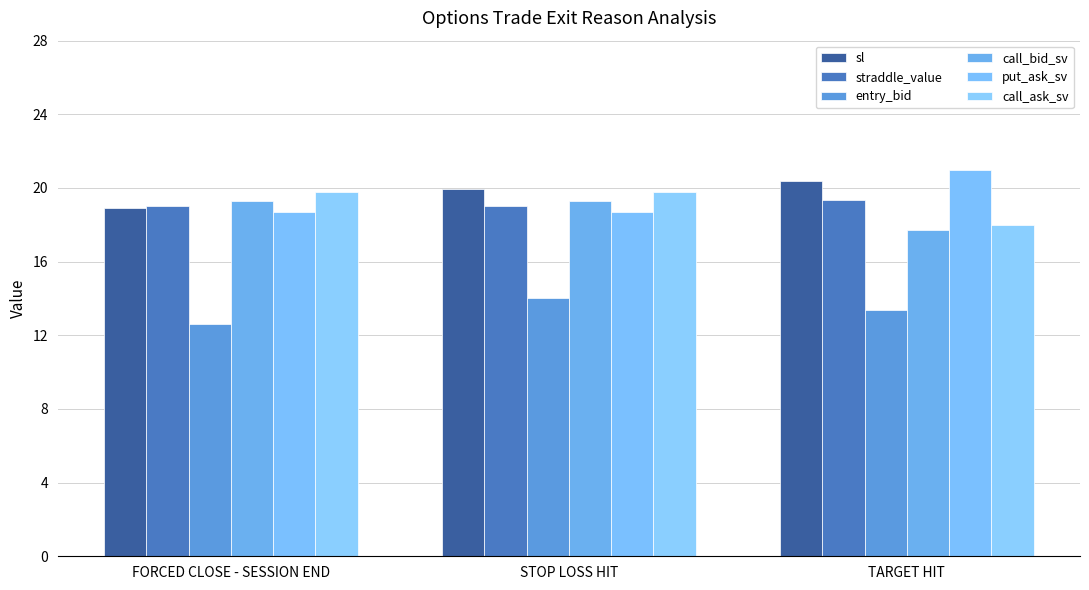

List the labels in order of straddle_value value, smallest first.

FORCED CLOSE - SESSION END, STOP LOSS HIT, TARGET HIT